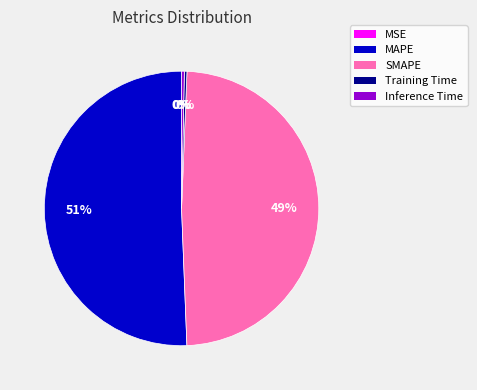

To the nearest percent, what portion does SMAPE represent?

49%